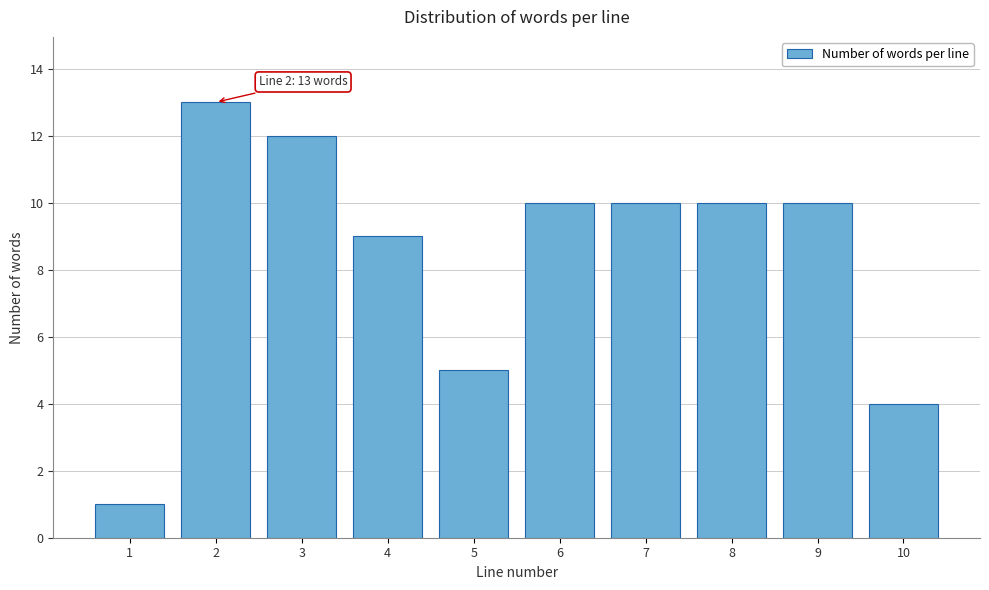

Reading left to right, list all the values displayed in this chart.

1=1	2=13	3=12	4=9	5=5	6=10	7=10	8=10	9=10	10=4